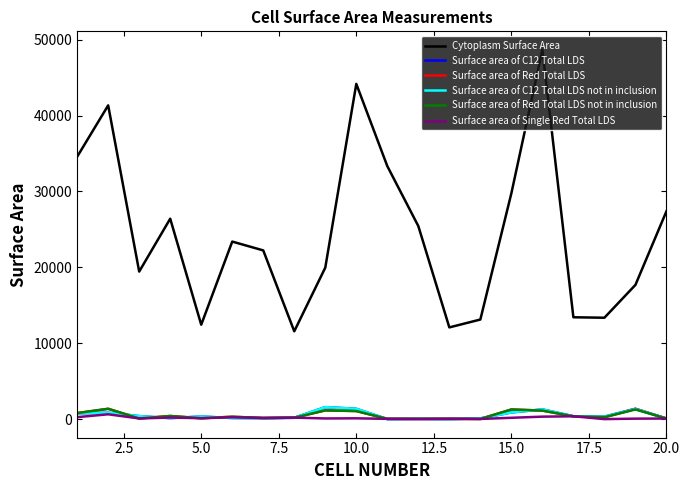

True or false: Cytoplasm Surface Area and Surface area of C12 Total LDS not in inclusion intersect in this chart.

False